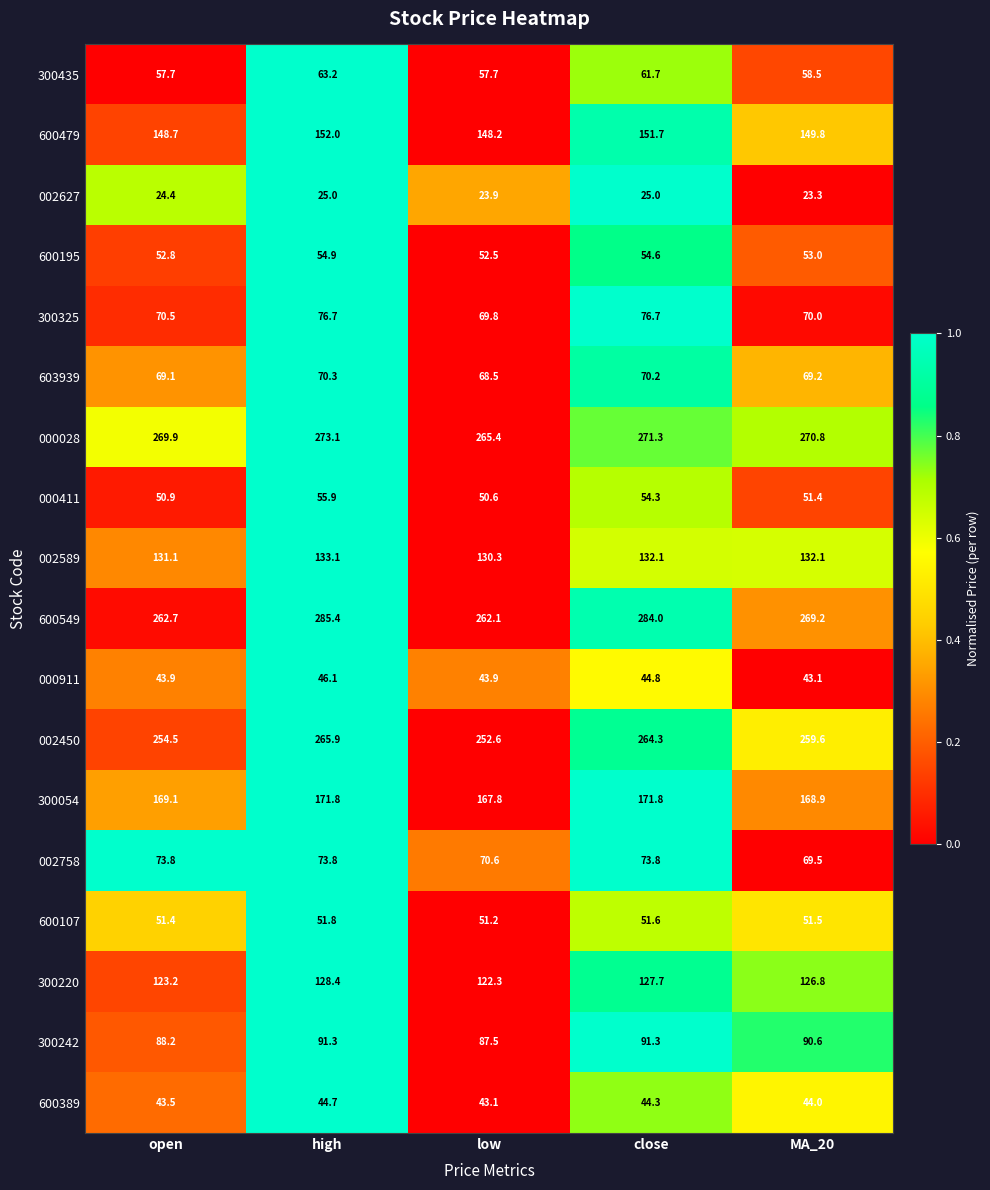

Which category has the highest value in the 603939 series?

high